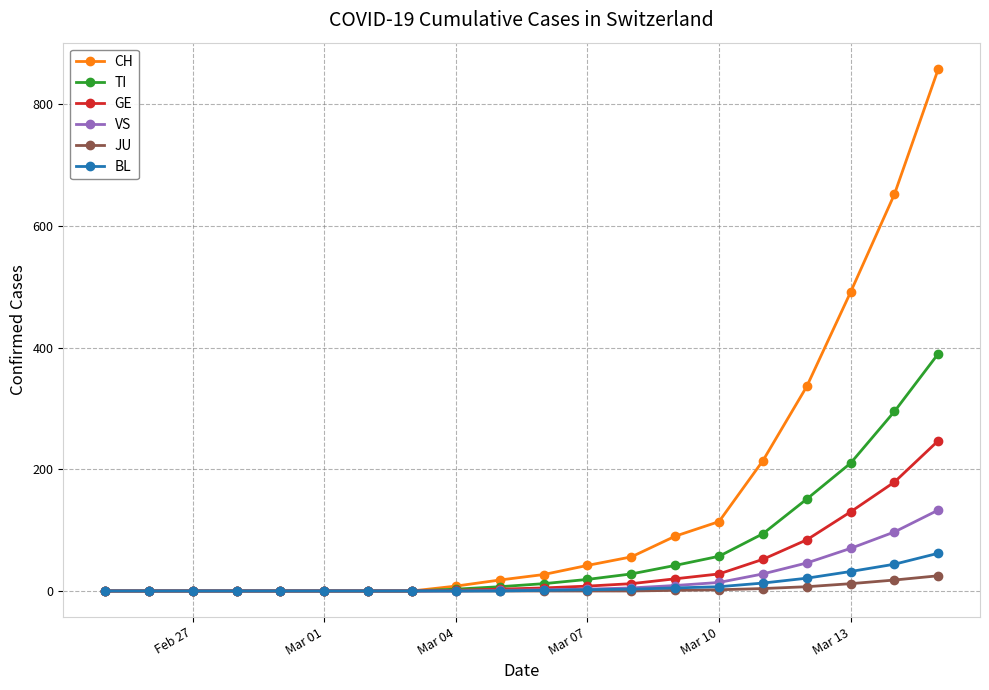

Which series has the largest total across all categories?

CH